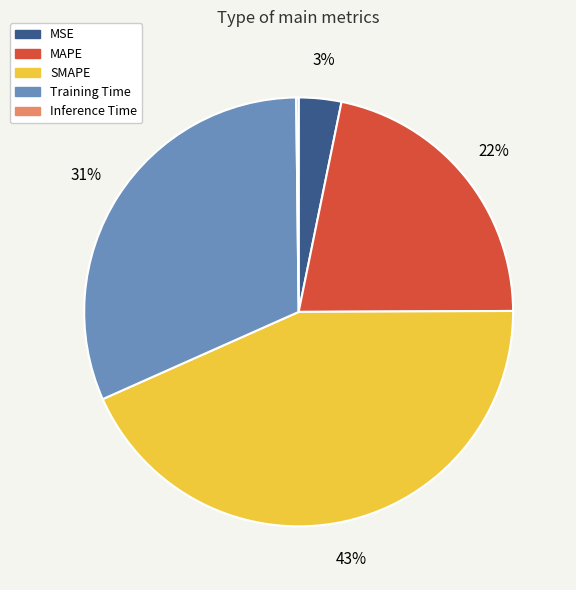

Which has a higher value, MAPE or SMAPE?

SMAPE